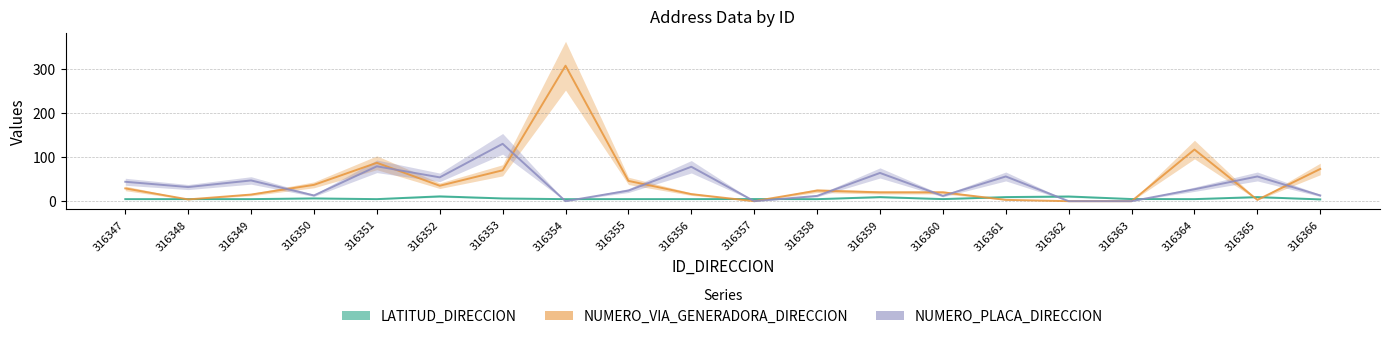

List the series in order of their overall mean, highest first.

NUMERO_VIA_GENERADORA_DIRECCION, NUMERO_PLACA_DIRECCION, LATITUD_DIRECCION